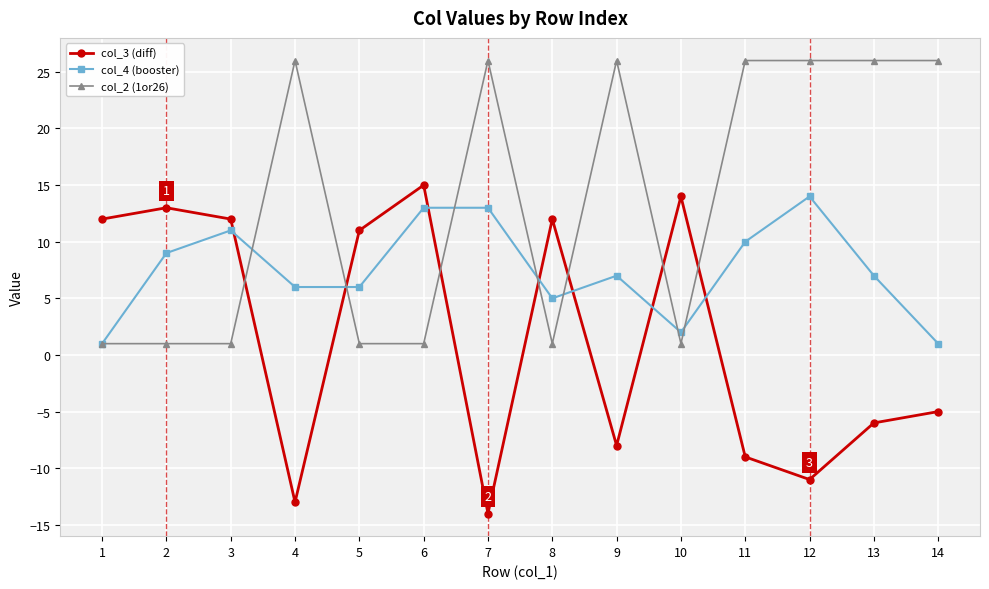

Is it true that col_2 (1or26) equals 9 at 12?

False